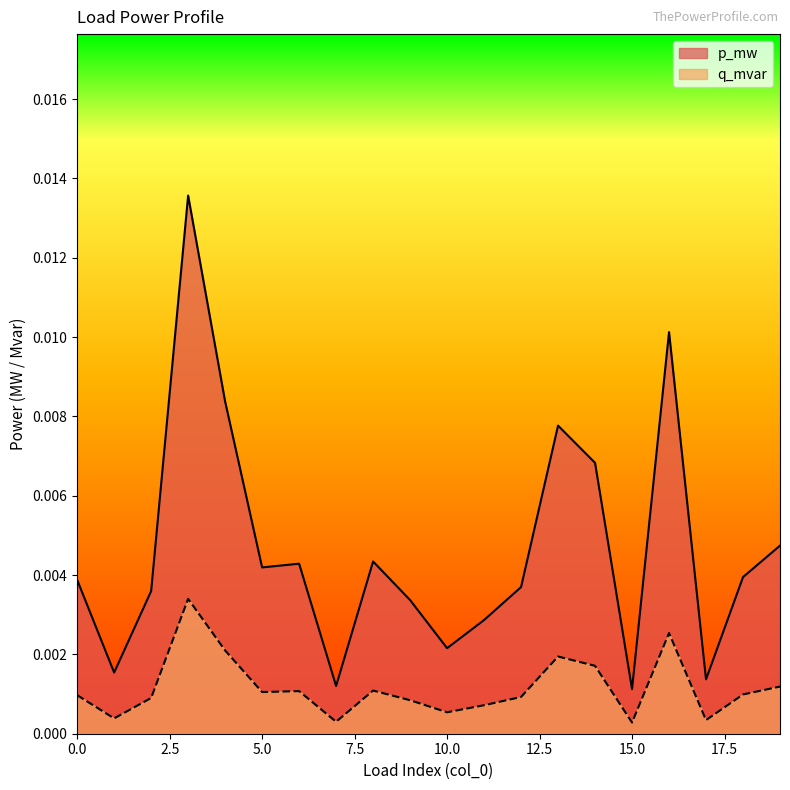

True or false: p_mw has more than 2 interior local peaks.

True